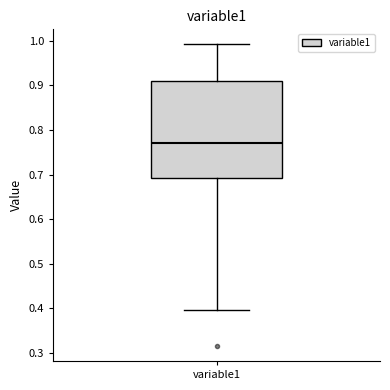

Where does the lower whisker of the box for variable1 end on the y-axis? The values are not printed on the chart, so give them approximately, as read against the axis.

0.40